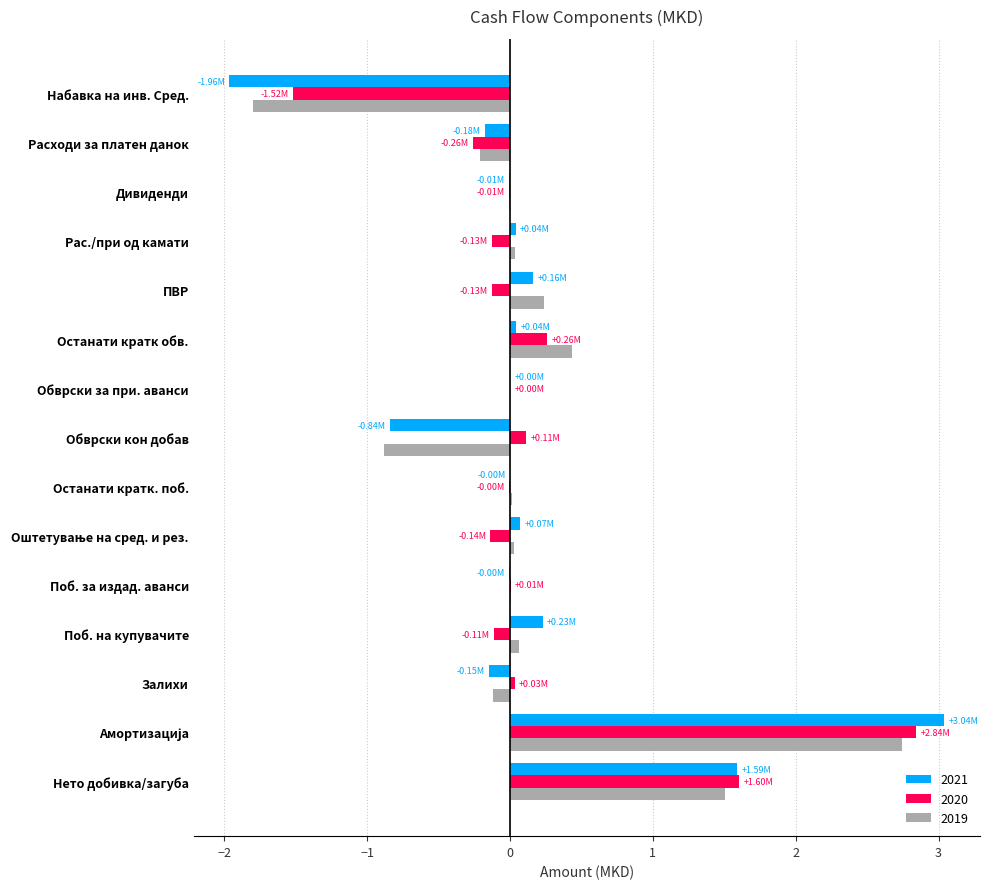

How many categories are shown in the chart?

15